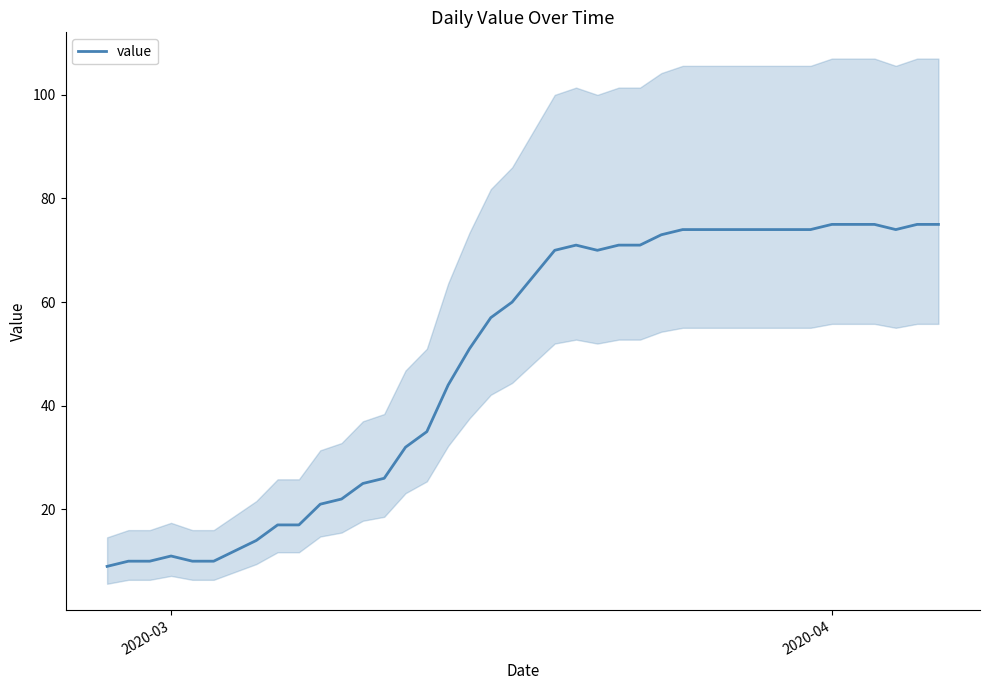

What is the minimum value for value?

9